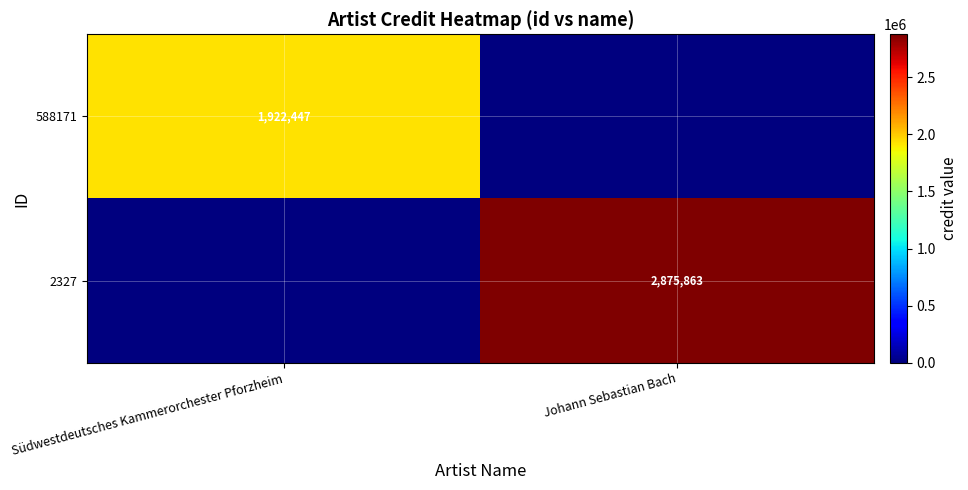

The 588171 series shows 1922447 at Südwestdeutsches Kammerorchester Pforzheim. True or false?

True